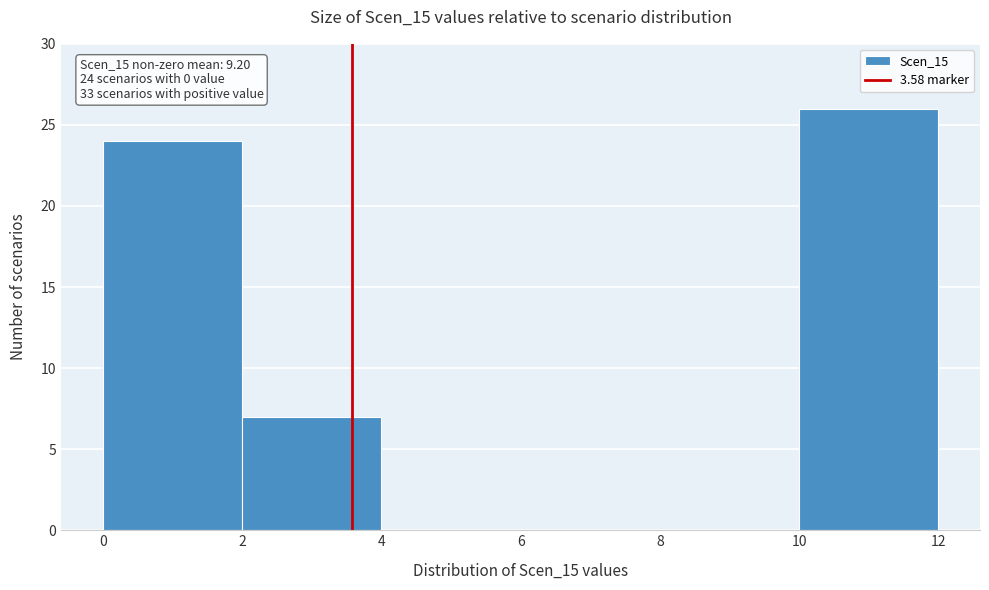

Which range on the x-axis has the tallest bar?

10 to 12